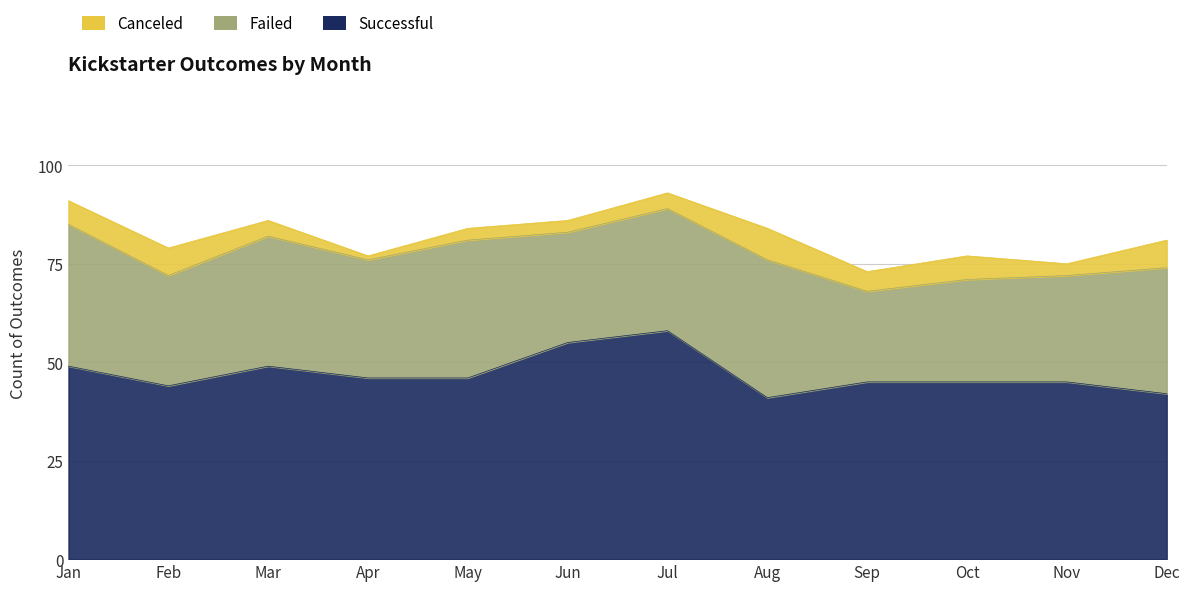

True or false: canceled has a value of 3 at Nov.

True